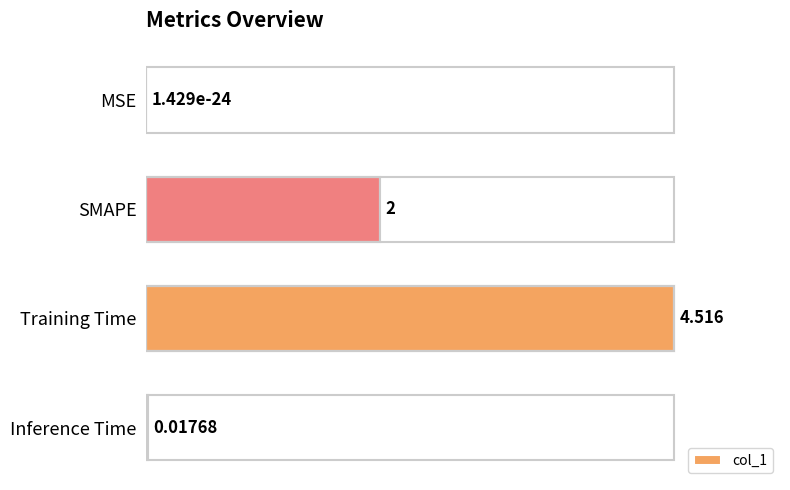

Between Inference Time and SMAPE, which is larger?

SMAPE